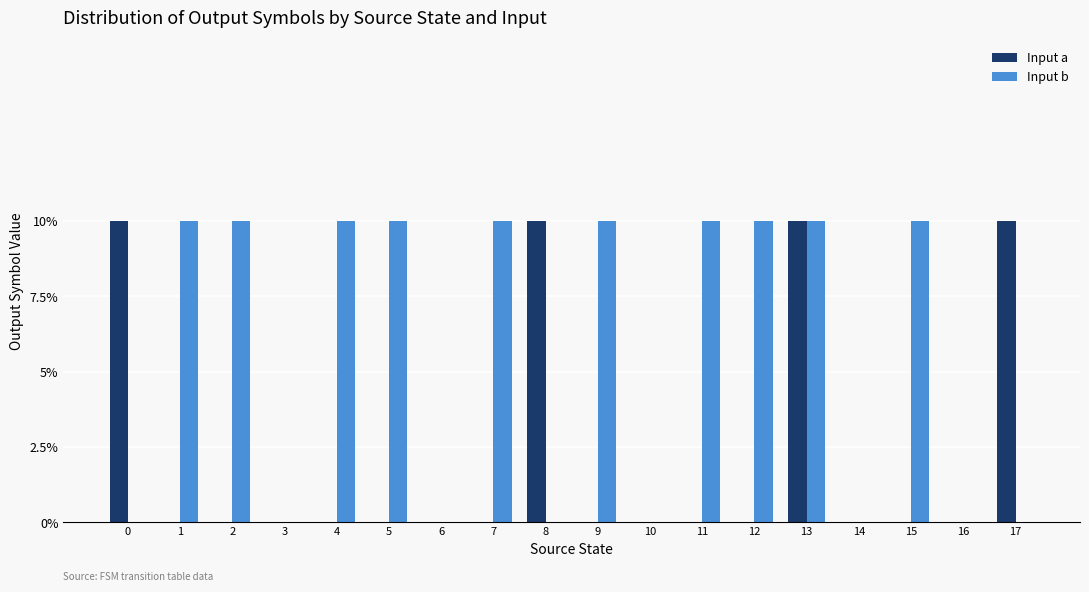

True or false: Input b has a value of 1 at 1.

True